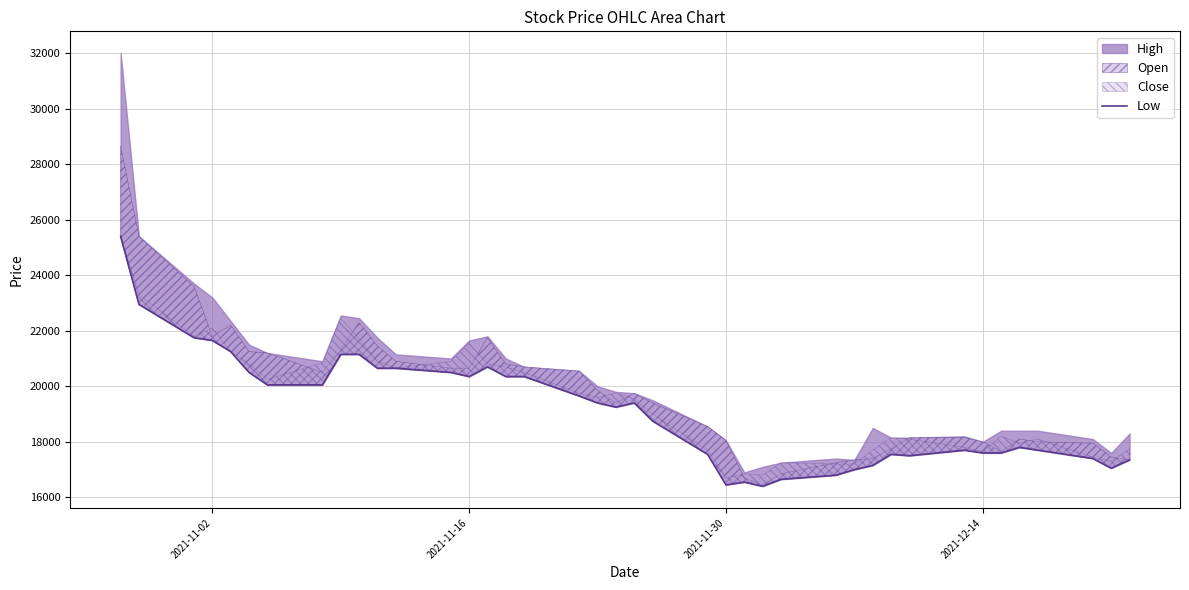

How many data points does each series have?

40